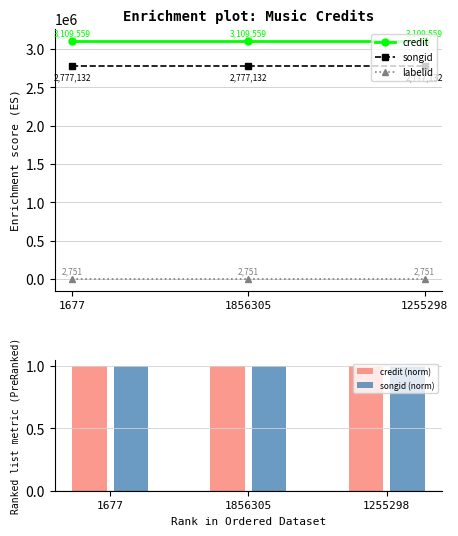

Read the credit (norm) value at 1677.

1